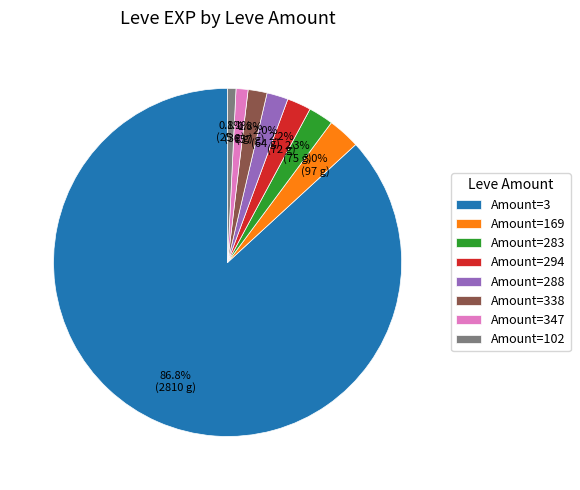

What is the total percentage of Amount=338 and Amount=169?

4.8%